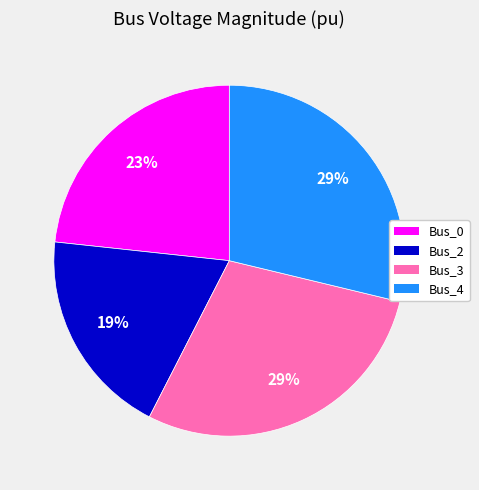

To the nearest percent, what is the average slice percentage?

25%